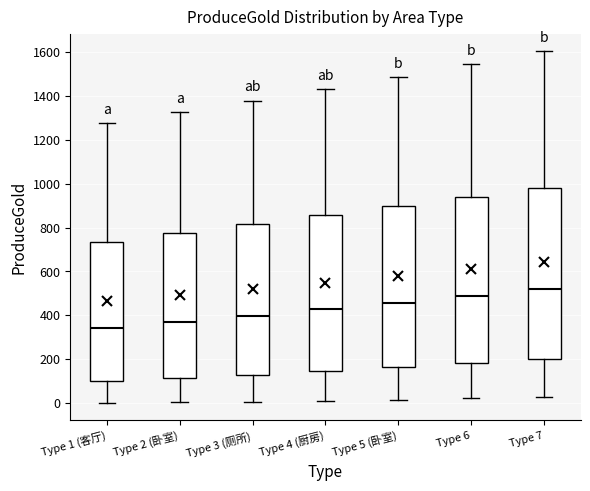

Reading left to right, read every box against the y-axis: the position of its median line, the range the box covers, and the ends of its whiskers. The values are not printed on the chart, so give them approximately, as read against the axis.

Type 1 (客厅): median 340, box 100 to 740, whiskers 0 to 1280
Type 2 (卧室): median 380, box 120 to 780, whiskers 0 to 1320
Type 3 (厕所): median 400, box 120 to 820, whiskers 0 to 1380
Type 4 (厨房): median 420, box 140 to 860, whiskers 20 to 1440
Type 5 (卧室): median 460, box 160 to 900, whiskers 20 to 1480
Type 6: median 480, box 180 to 940, whiskers 20 to 1540
Type 7: median 520, box 200 to 980, whiskers 20 to 1600